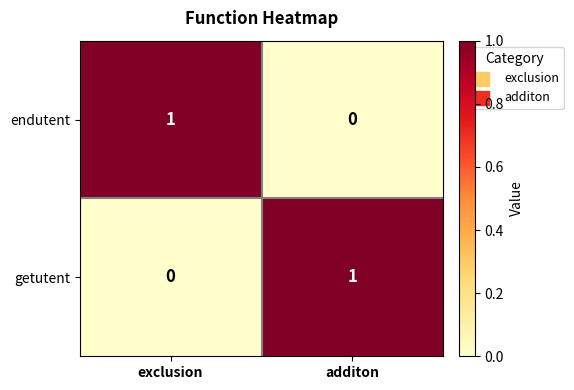

Where is endutent nearest to the value 0?

additon